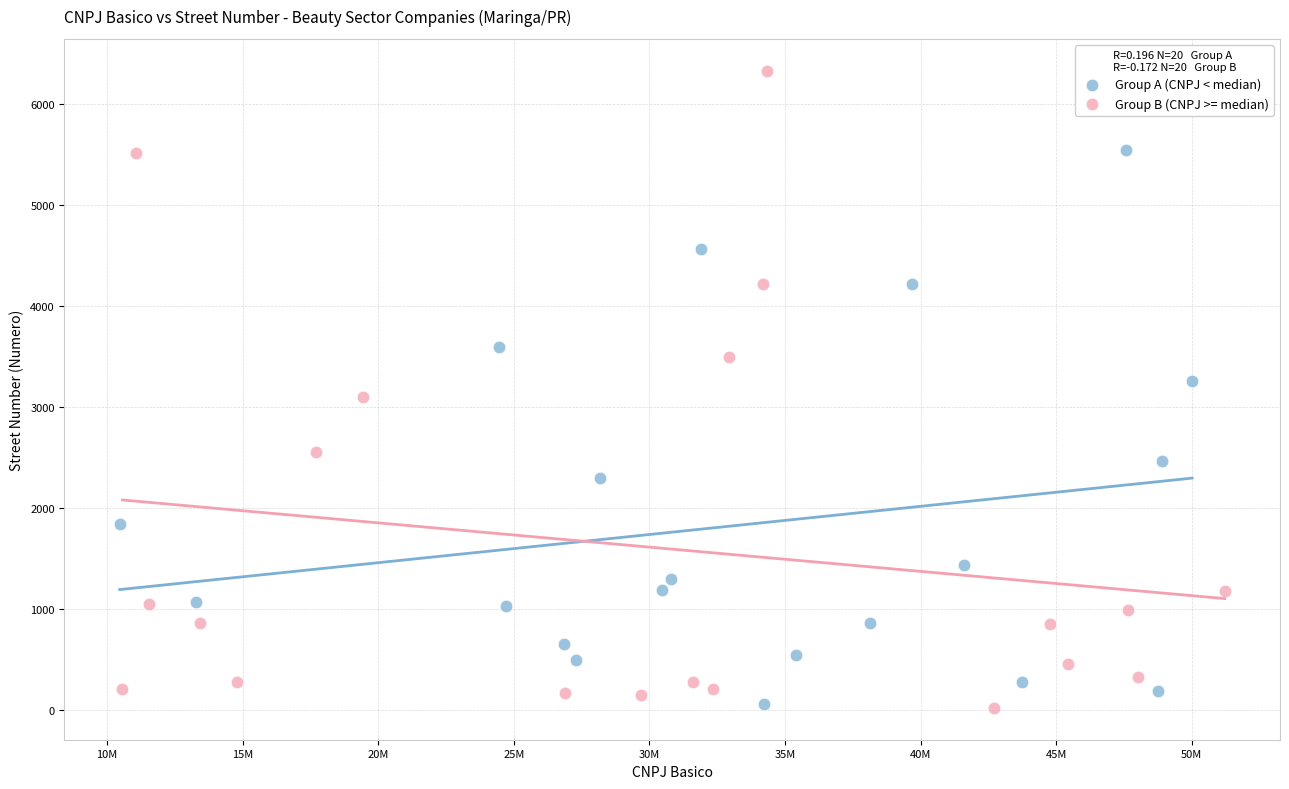

Which series contains the highest Y value?

Group B (CNPJ >= median)